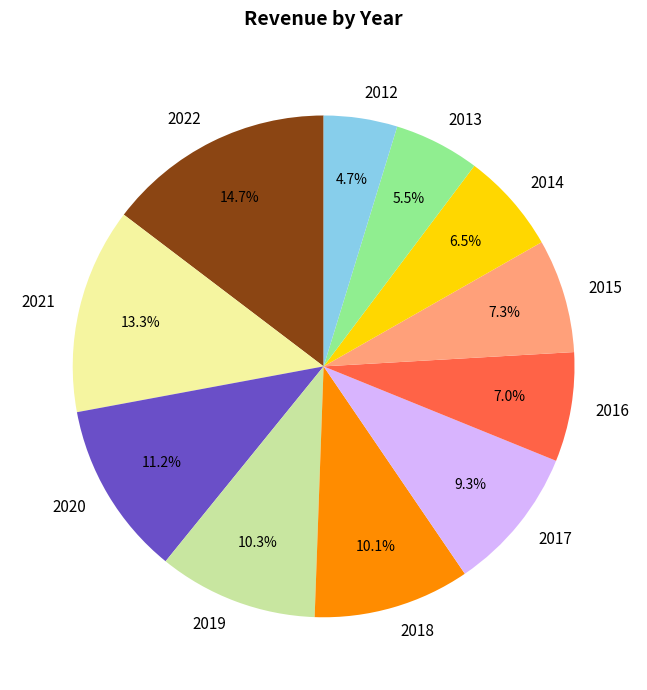

How many slices are in this pie chart?

11